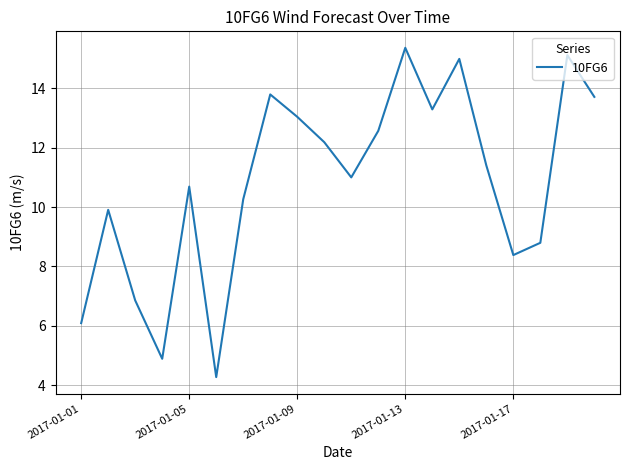

What is the difference between the maximum and minimum values?

11.1